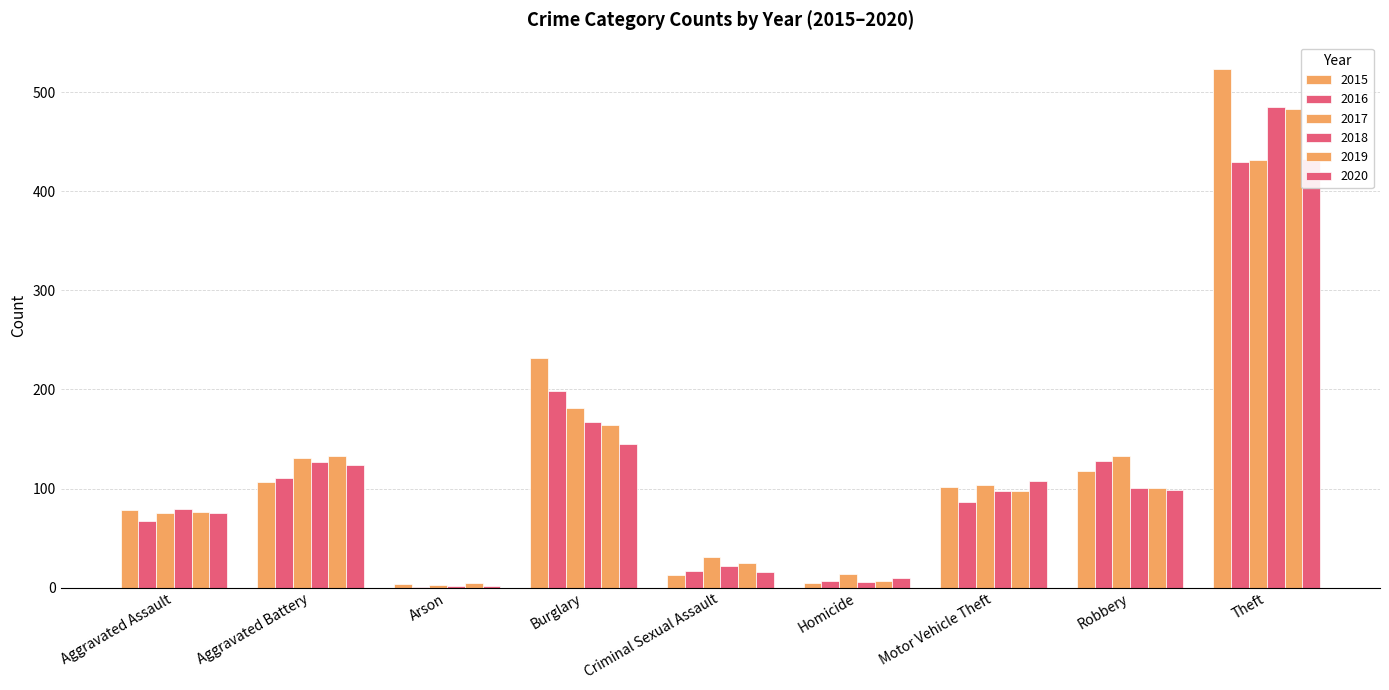

The value of 2017 at Motor Vehicle Theft is 174. True or false?

False